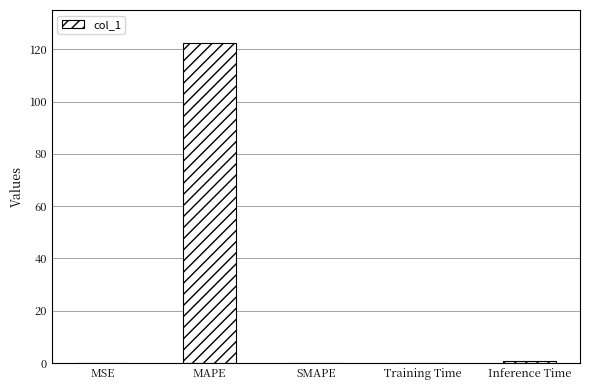

True or false: the data shows 122.5 at MAPE.

True